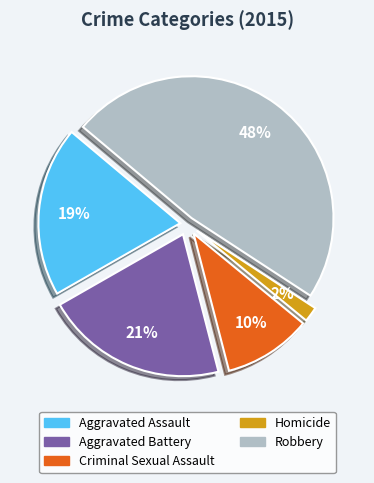

To the nearest percent, what is the average slice percentage?

20%